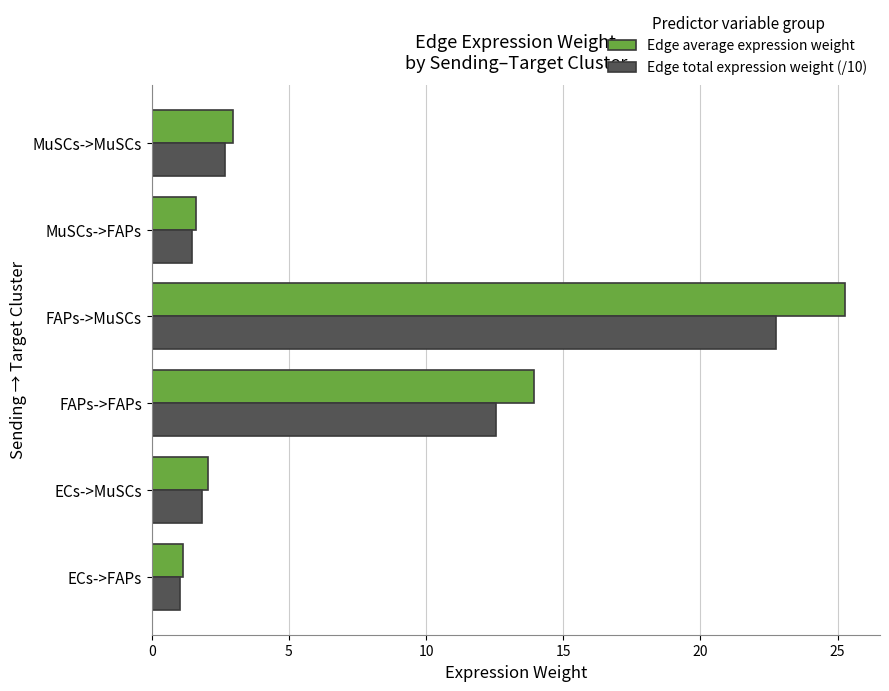

What is the difference between the maximum and minimum values in the Edge average expression weight series?

24.2